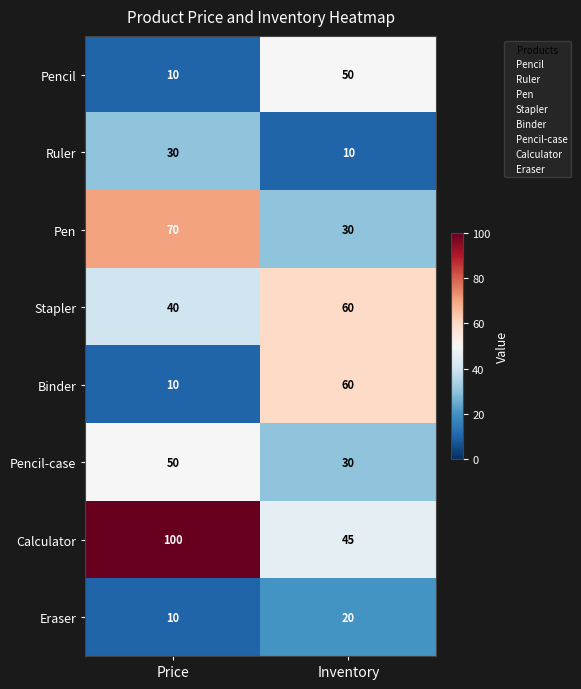

What is the sum of all Pencil values?

60